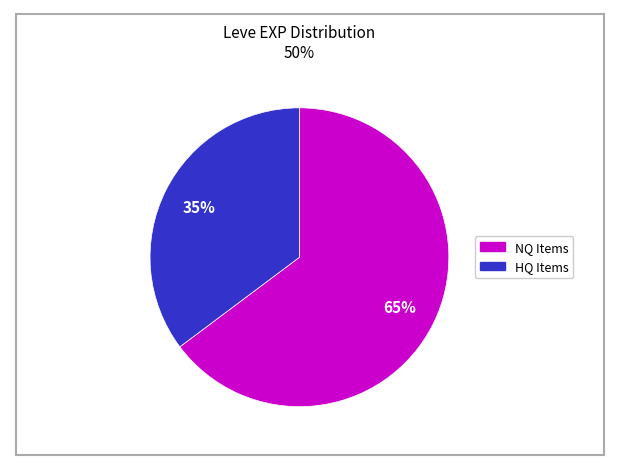

How many slices are in this pie chart?

2